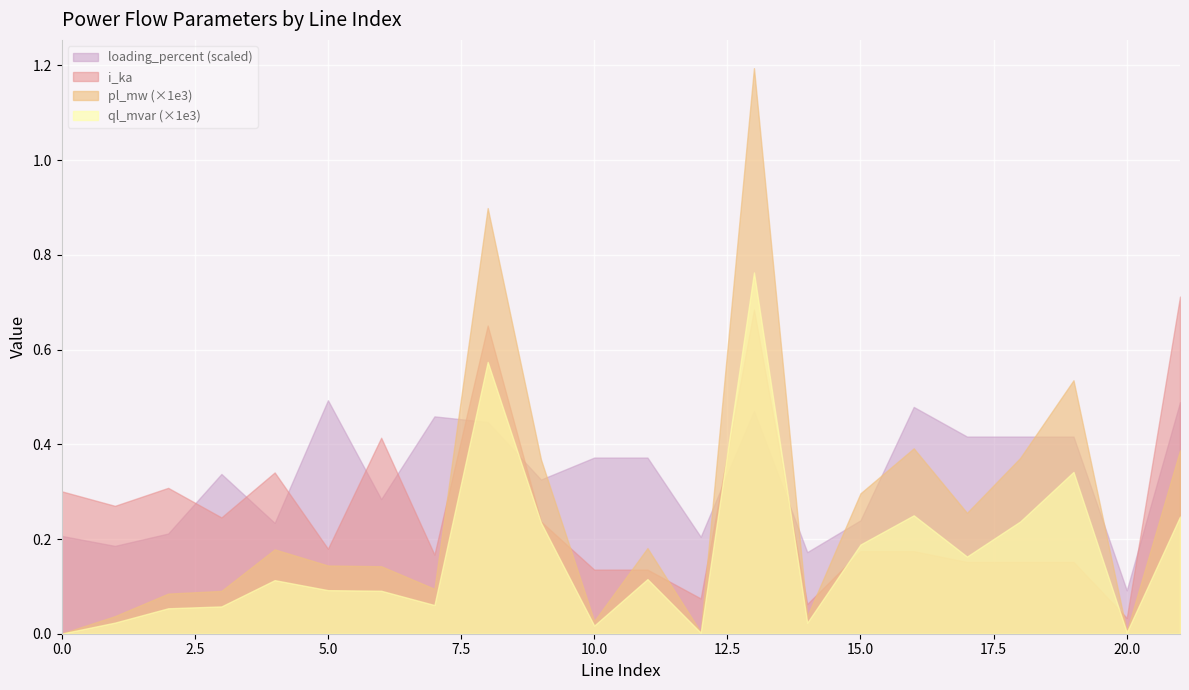

Which series ends up on top after the final intersection of loading_percent (scaled) and ql_mvar (×1e3)?

loading_percent (scaled)